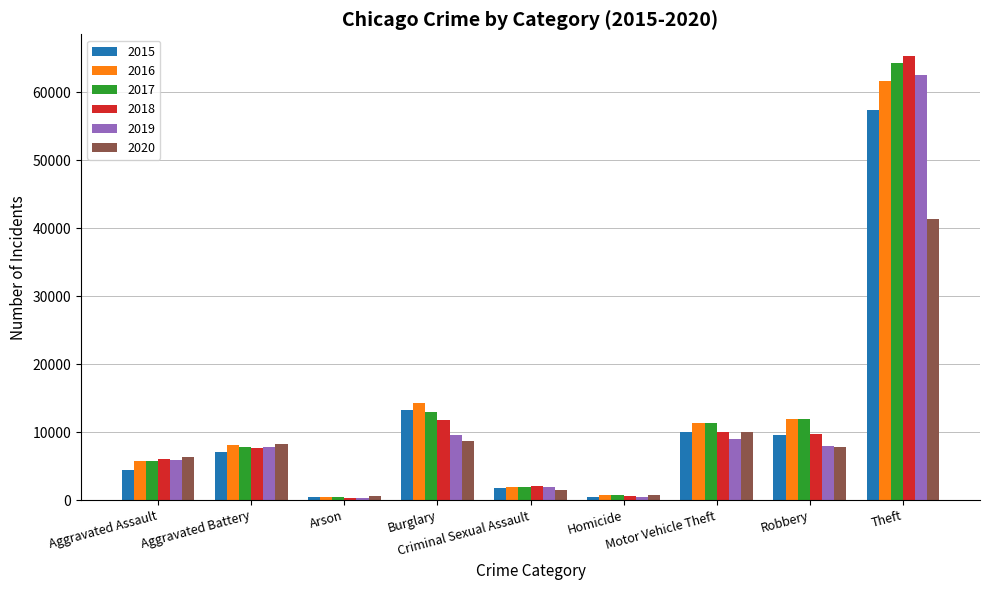

What is the highest value of the 2019 series?

62498